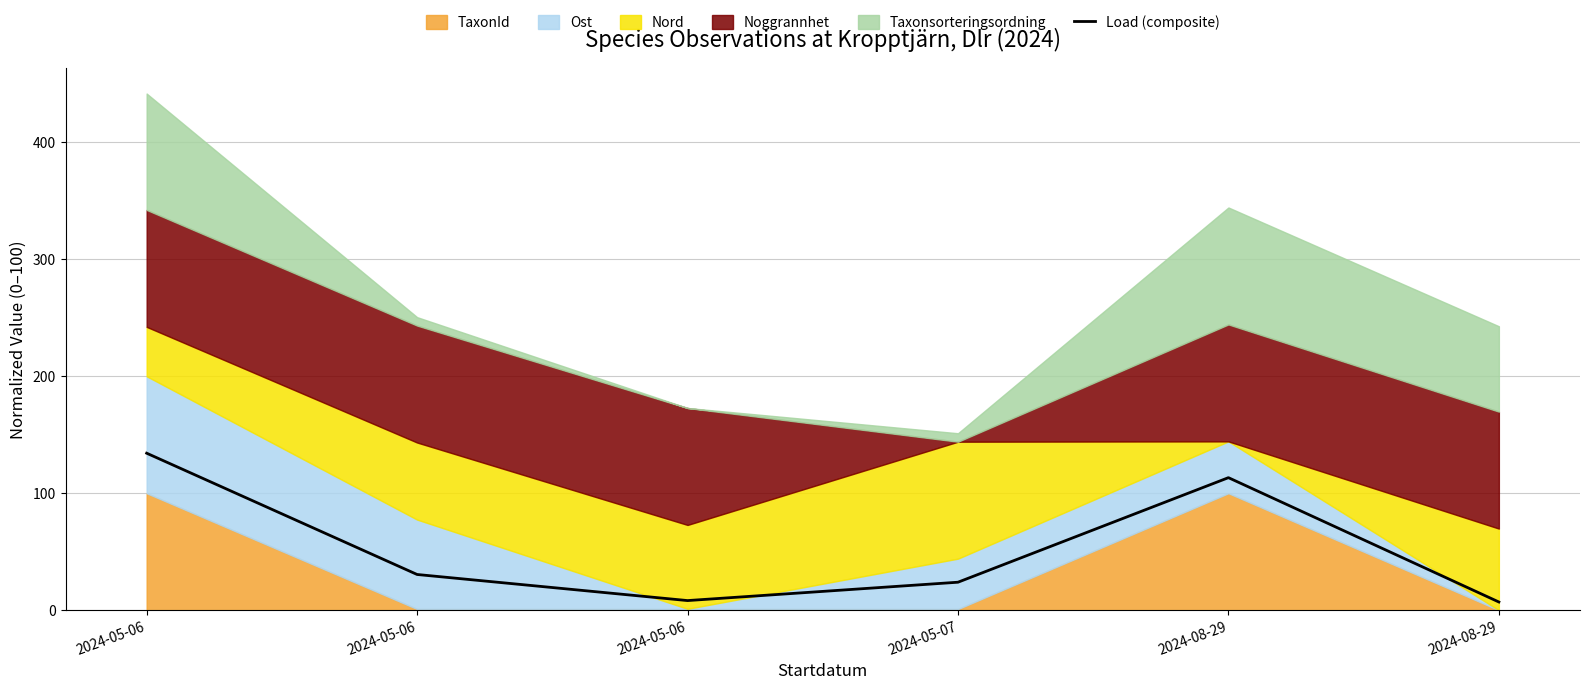

What is the label of the 1st point from the left?

2024-05-06